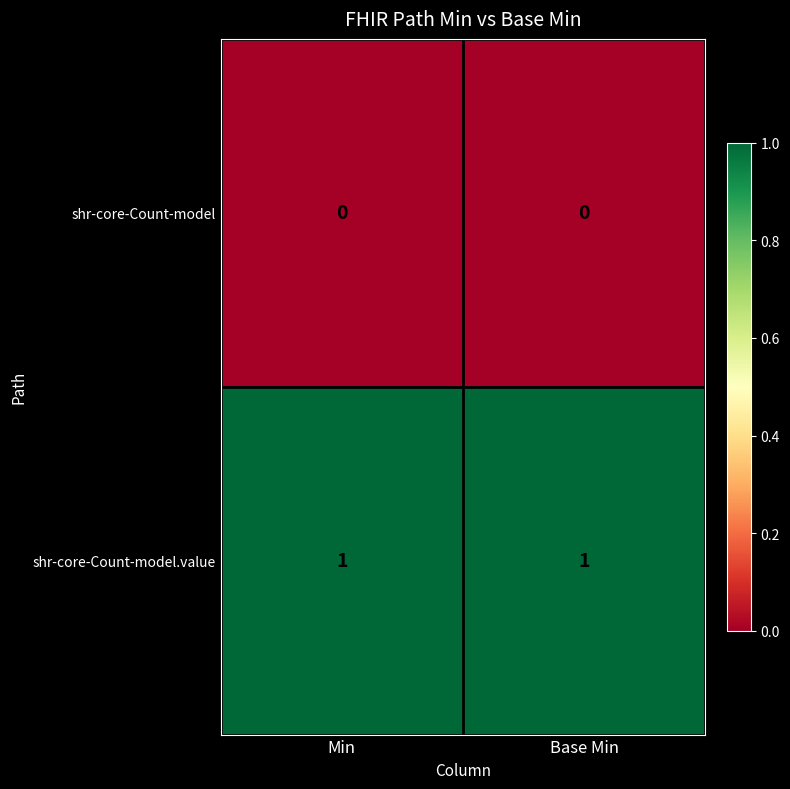

Rank the series by their average value, from highest to lowest.

shr-core-Count-model.value, shr-core-Count-model